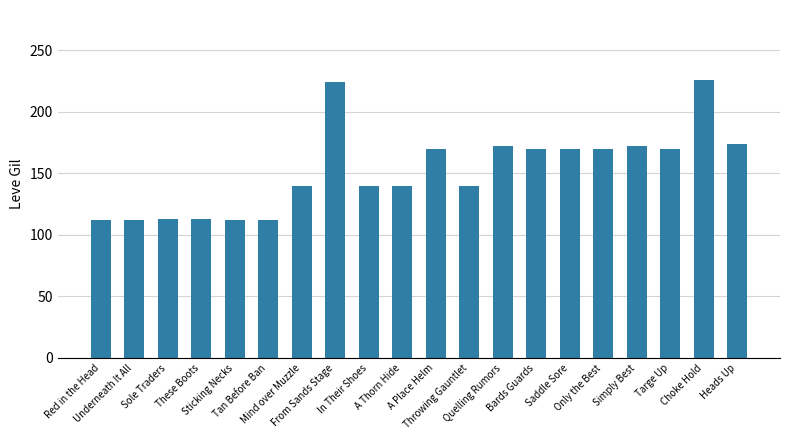

What is the value of the 15th bar from the left?

170